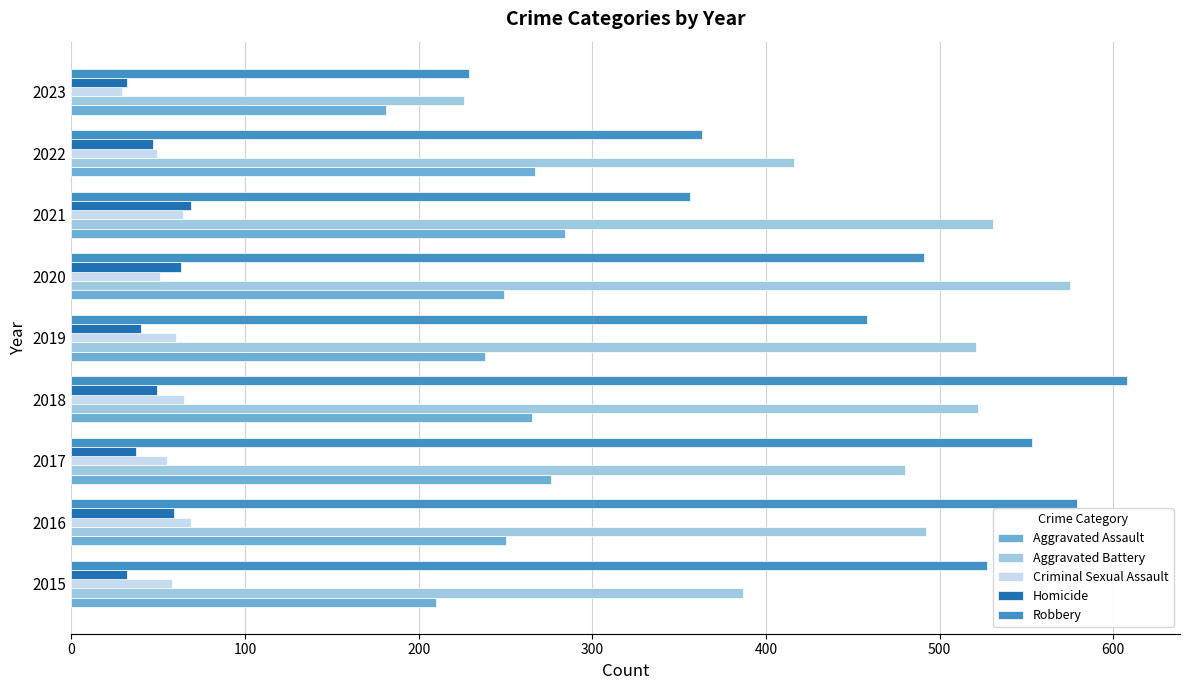

Is it true that Aggravated Assault equals 210 at 2015?

True